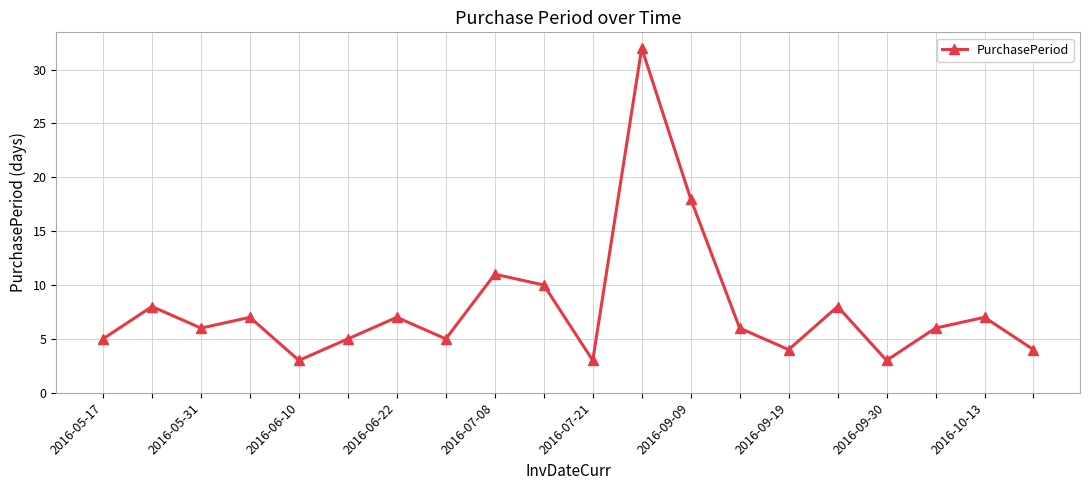

True or false: the data has more than 0 interior local peaks.

True